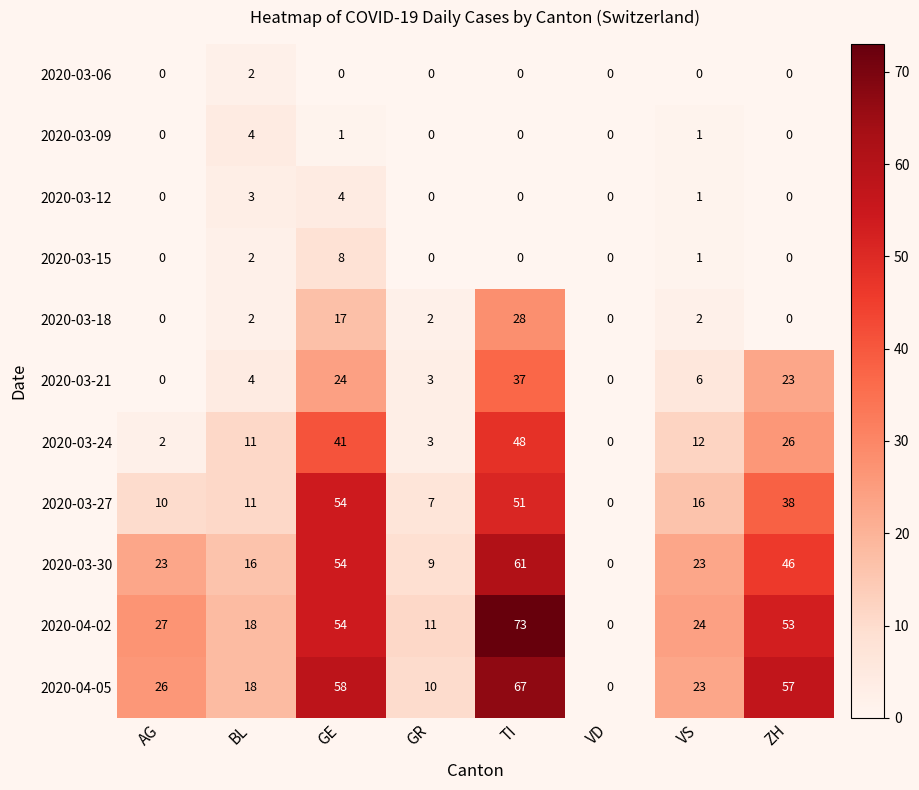

Which series has the largest total across all categories?

2020-04-02